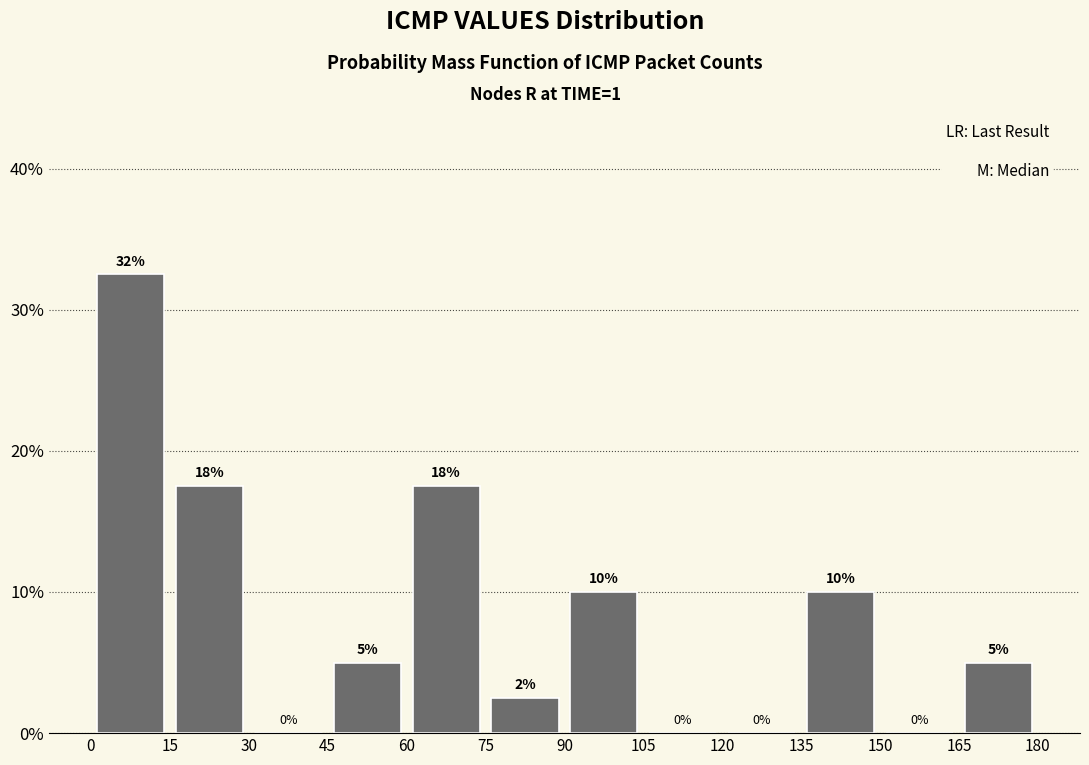

Which range on the x-axis has the tallest bar?

0 to 15